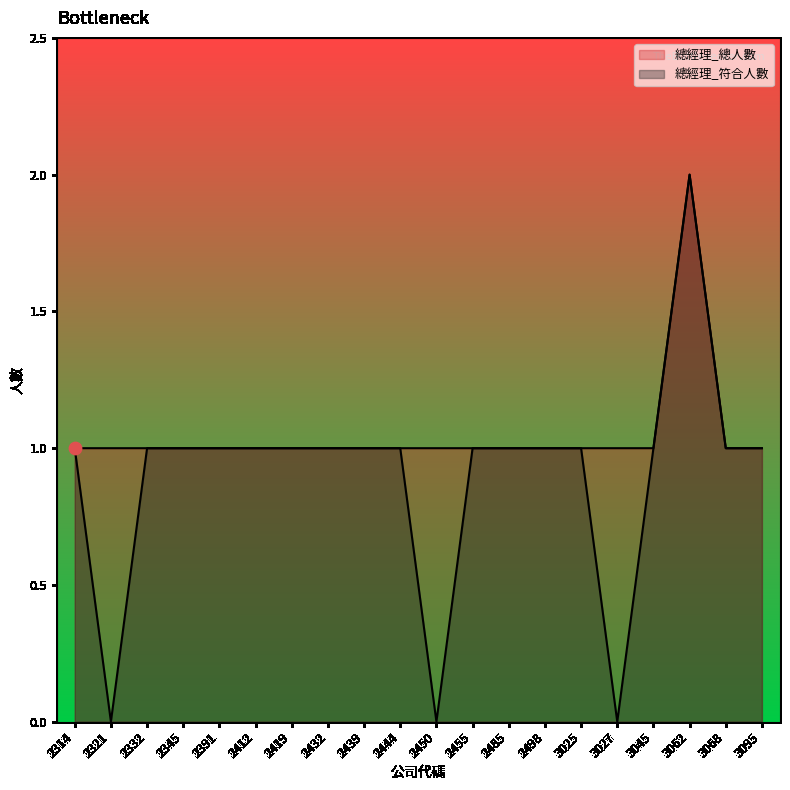

Is the value of 總經理_總人數 at 2498 greater than the value of 總經理_符合人數 at 2432?

No